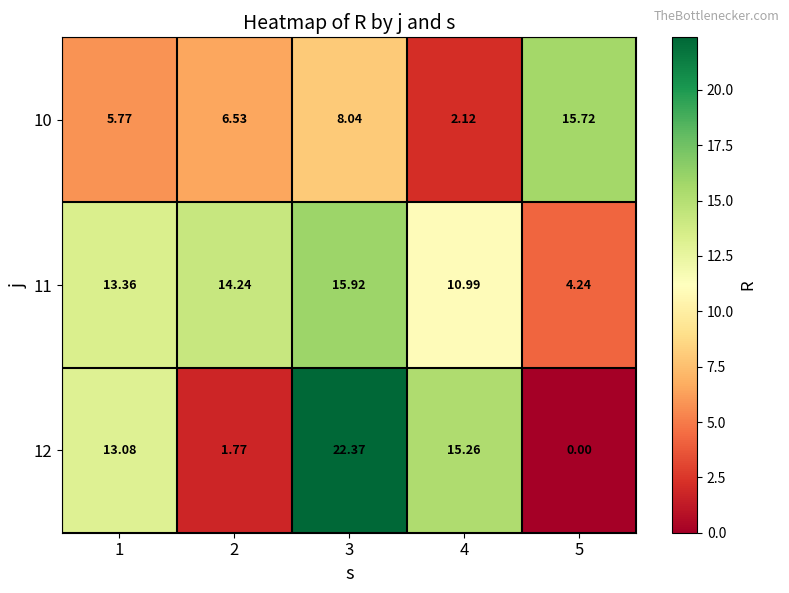

Is the value of 12 at 4 greater than the value of 11 at 1?

Yes